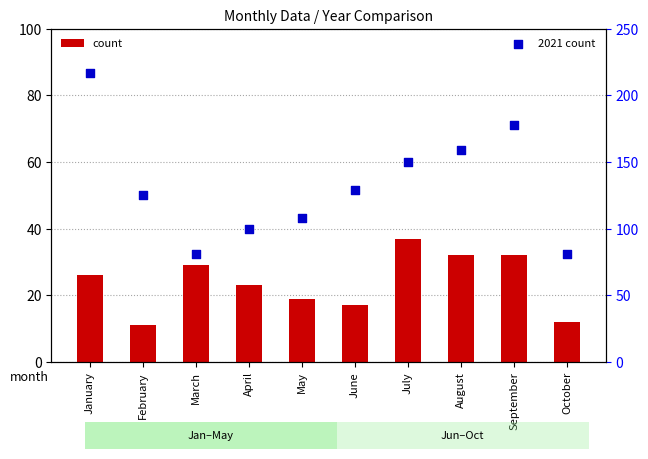

What are all the series names shown in the legend?

count, 2021 count